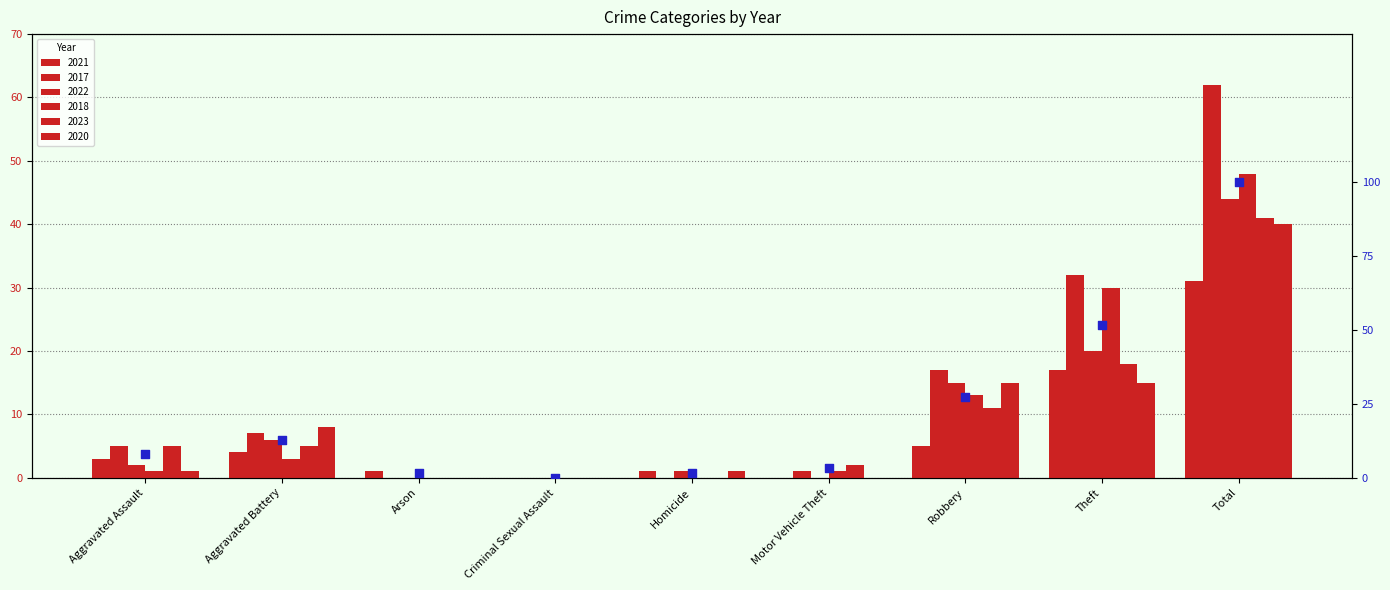

Between Total and Arson, which is larger?

Total